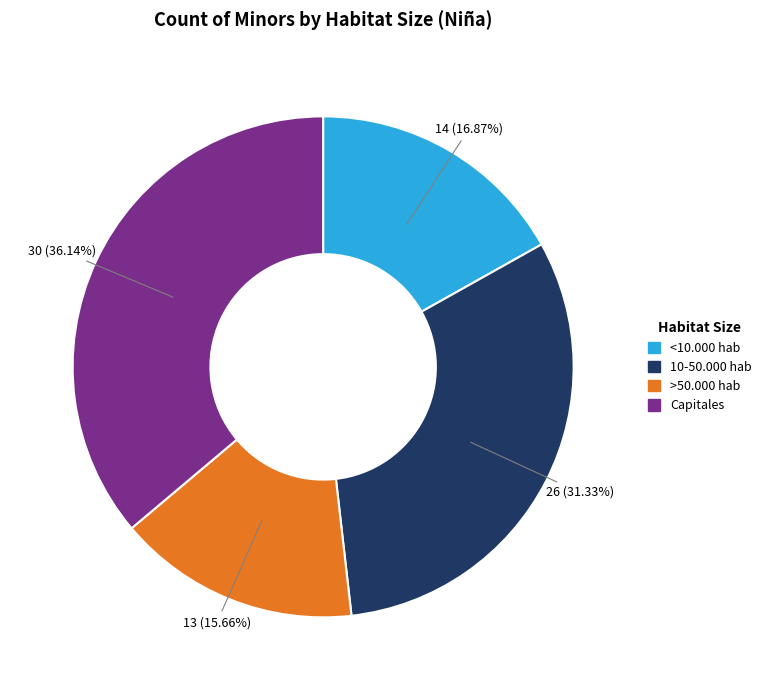

How many slices are in this pie chart?

4